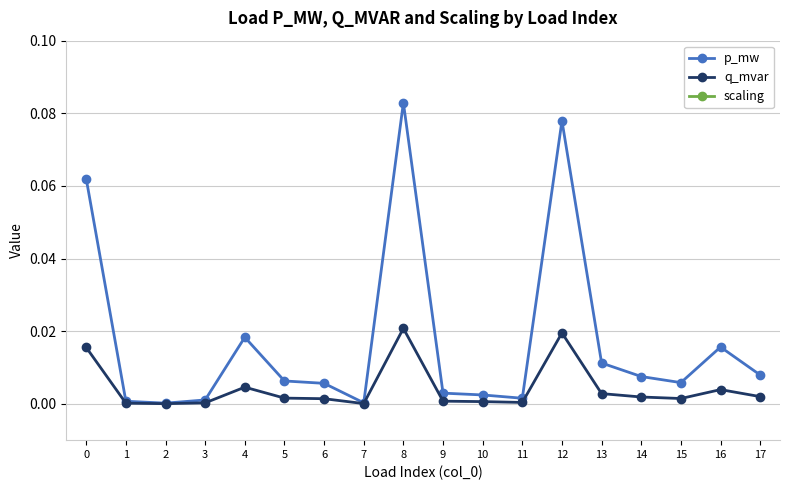

Where is p_mw nearest to the value 0?

2